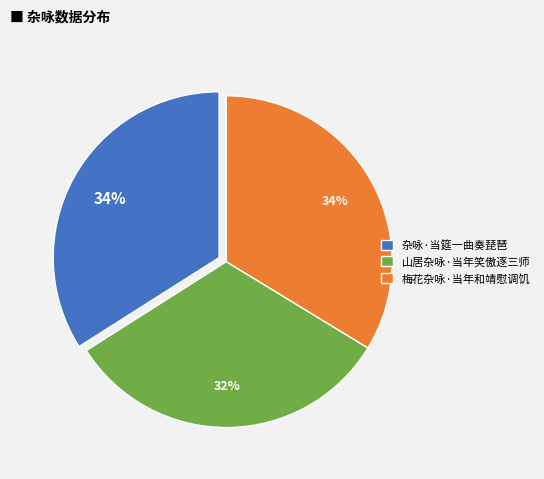

How many segments does this pie chart have?

3